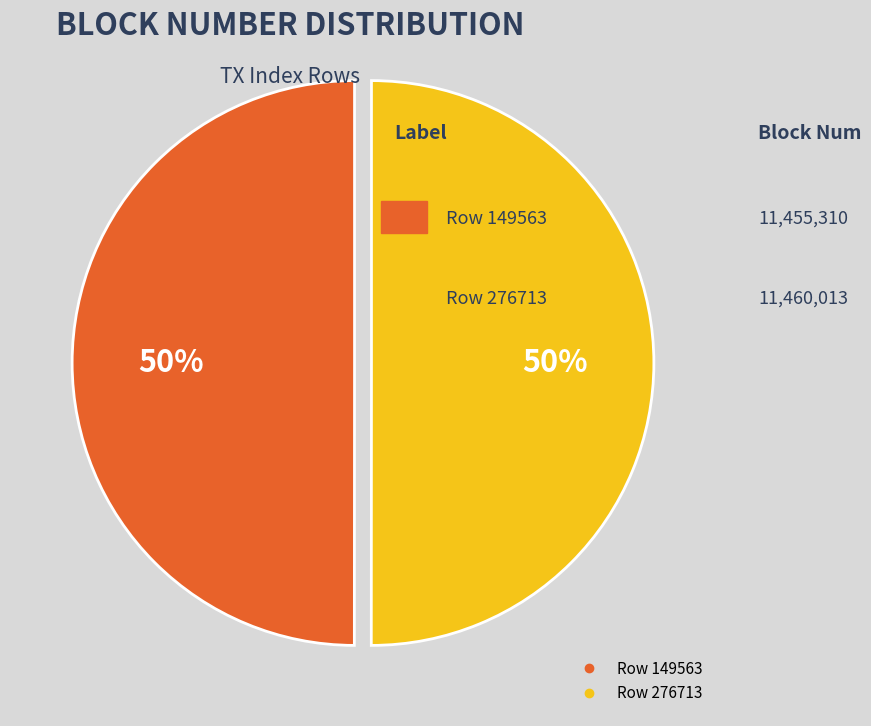

True or false: Row 149563 accounts for 50% of the total.

True